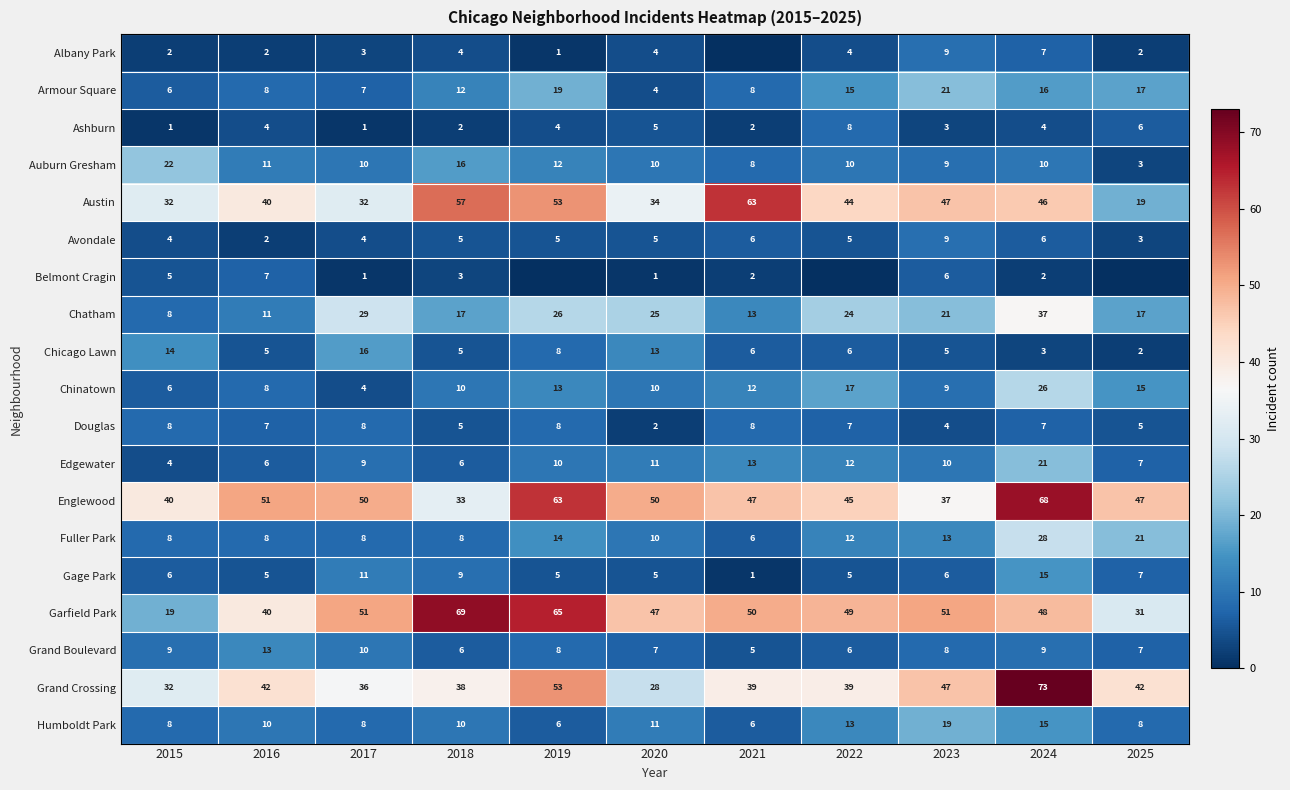

What value does the Gage Park series have at 2024, to the nearest 5?

15